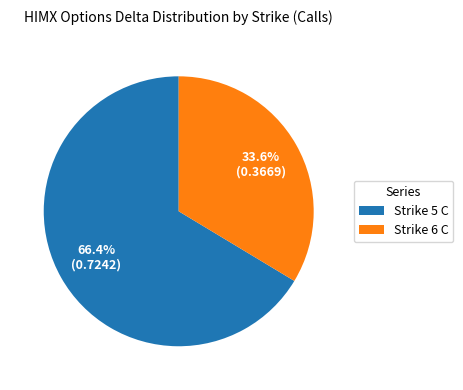

Which slice is the smallest?

Strike 6 C